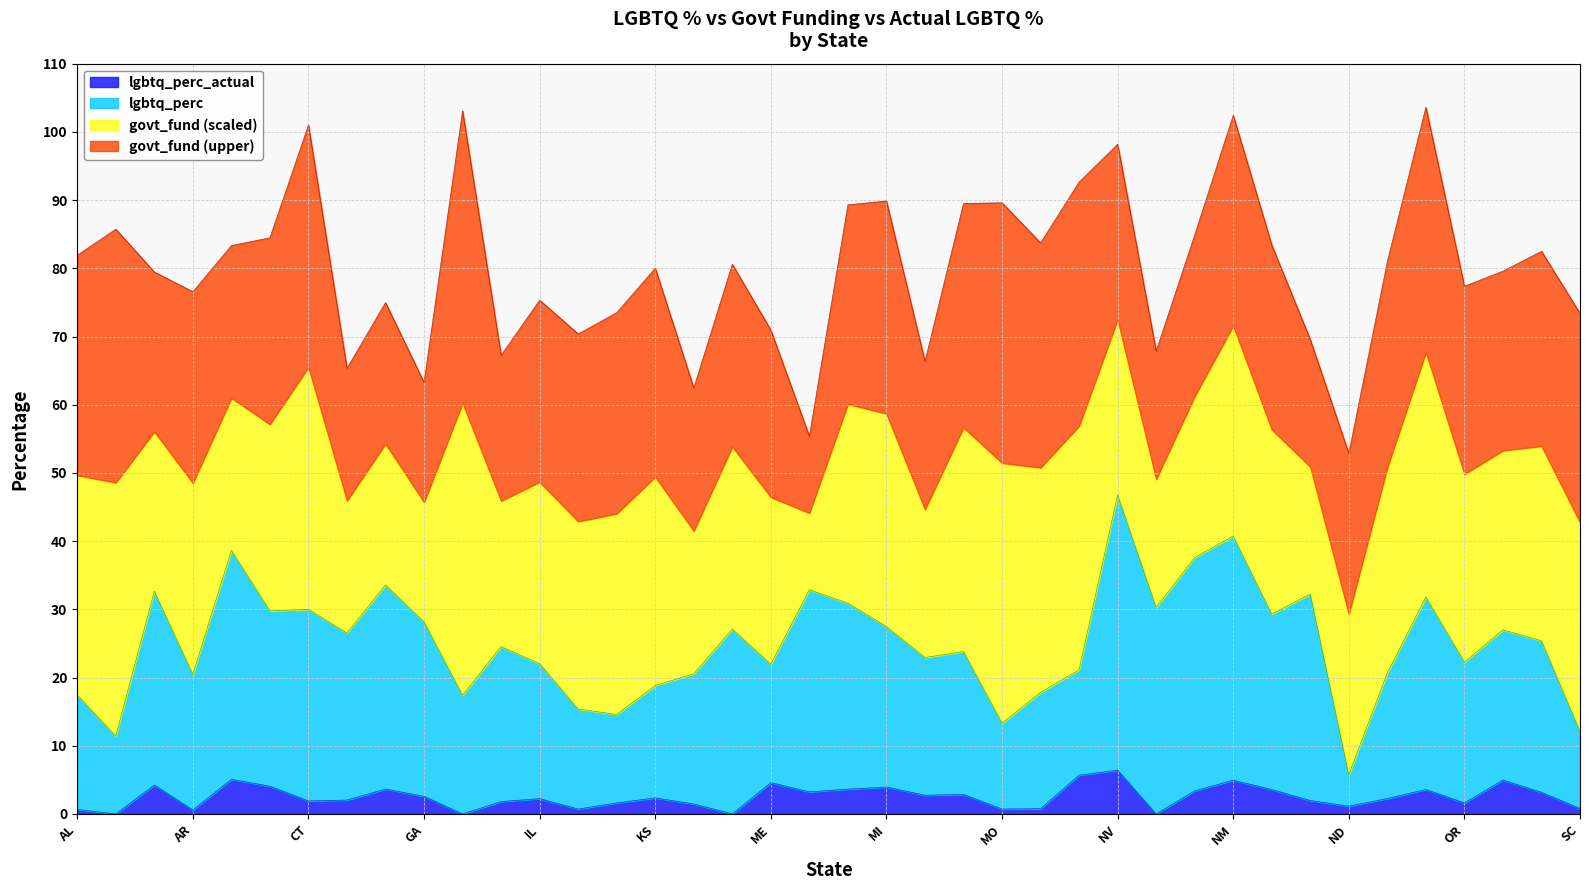

In lgbtq_perc, how many points are lower than both neighbors (excluding endpoints)?

13